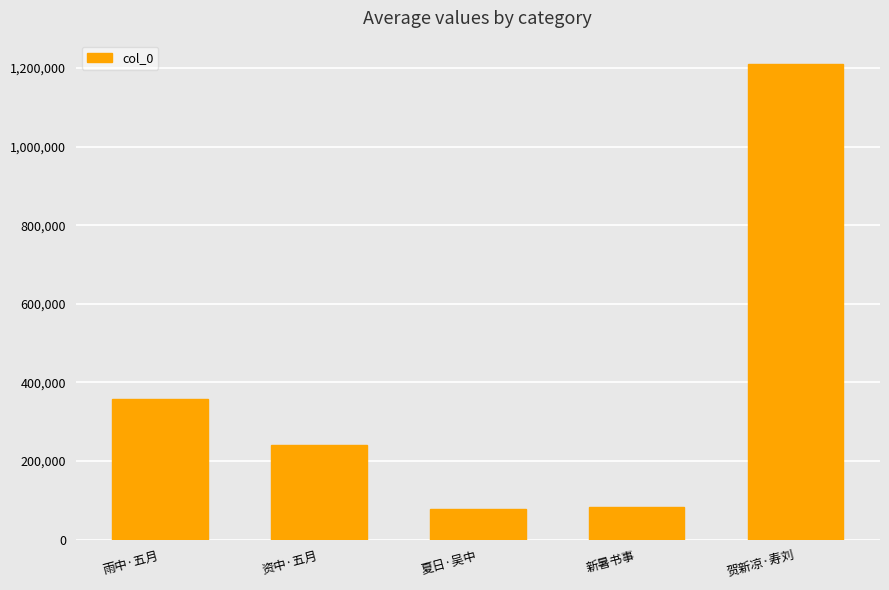

What is the difference between the maximum and minimum values?

1131505